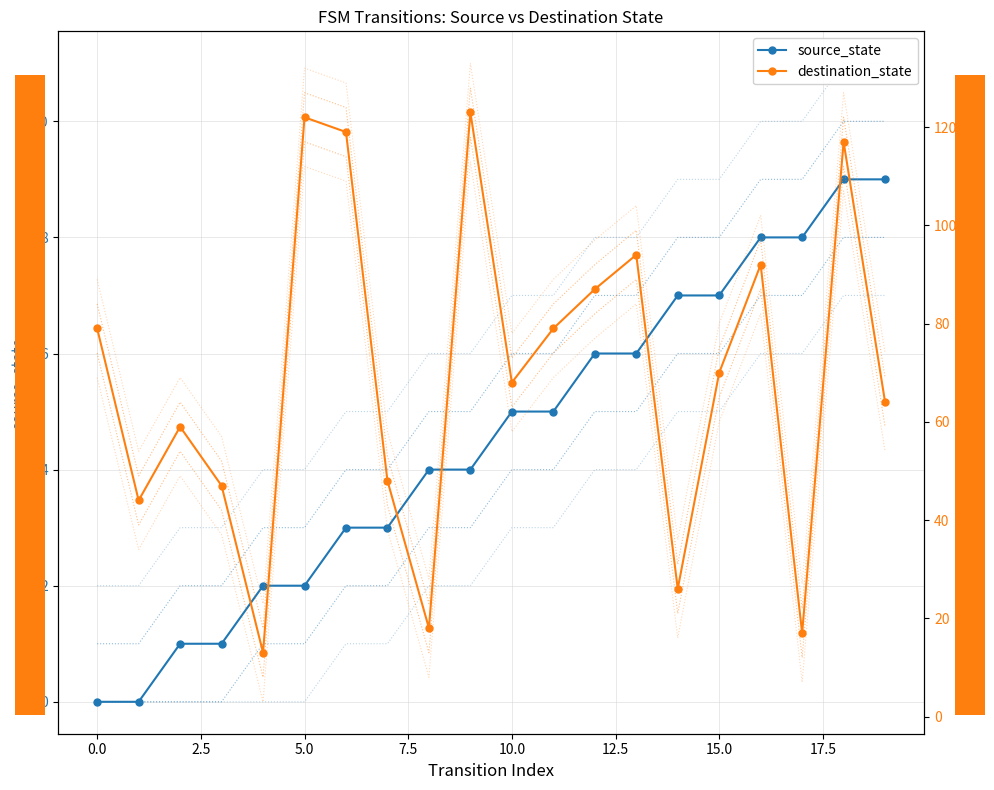

Count the number of categories in the chart.

20